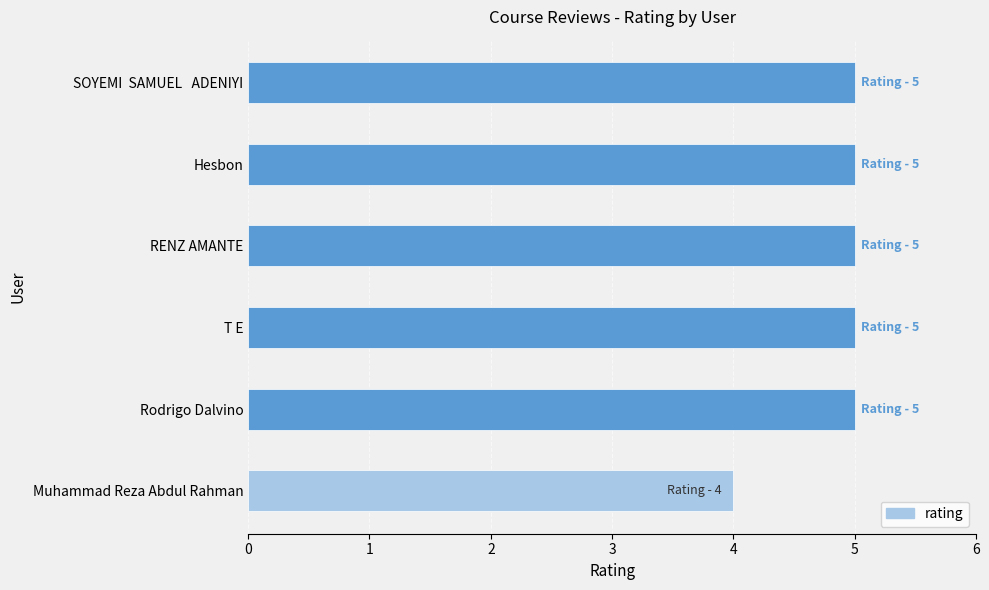

What is the ratio of the value at Hesbon to the value at RENZ AMANTE?

1.0